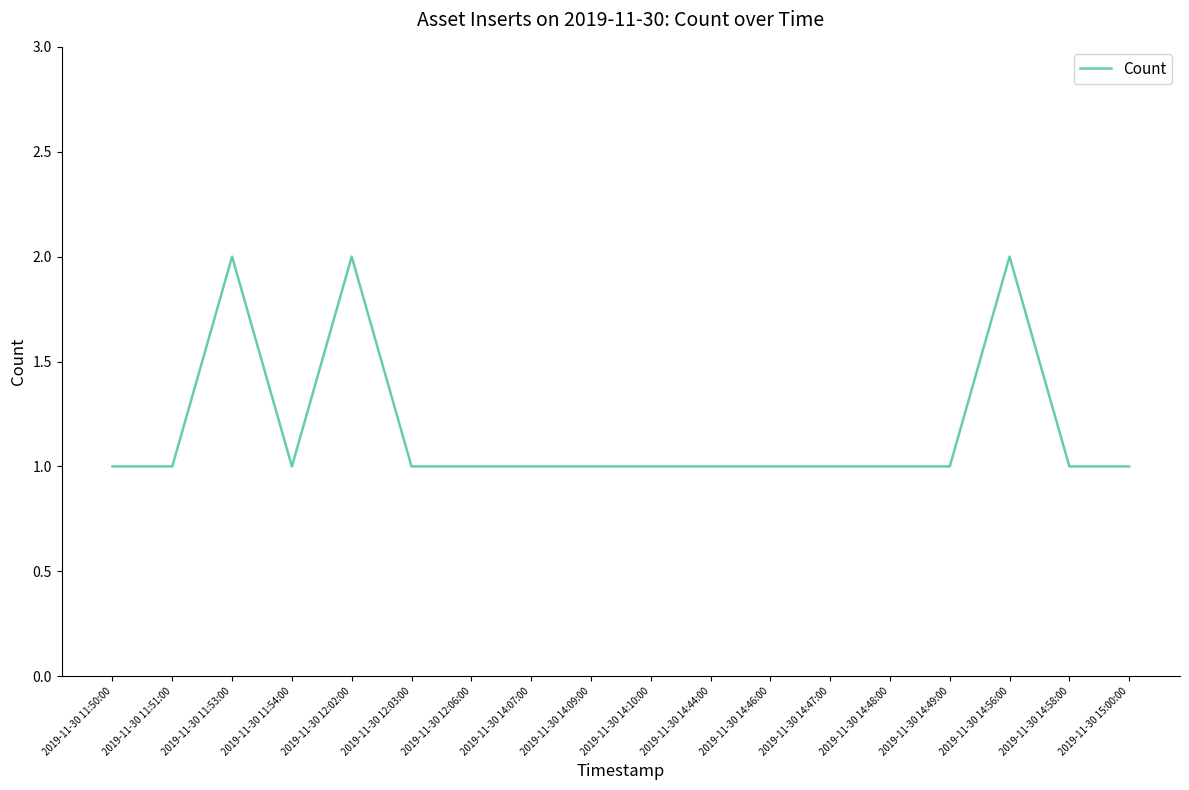

What position from the right is 2019-11-30 14:48:00?

5